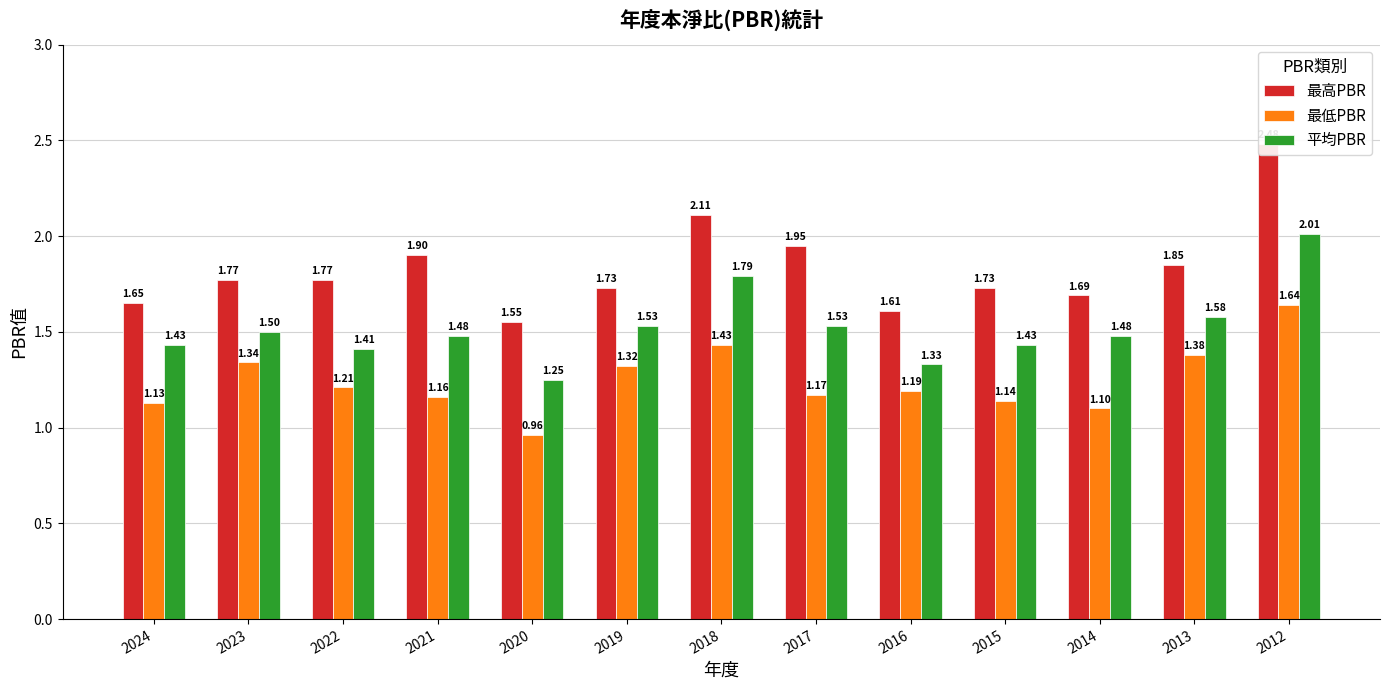

List the series in order of their overall mean, highest first.

最高PBR, 平均PBR, 最低PBR